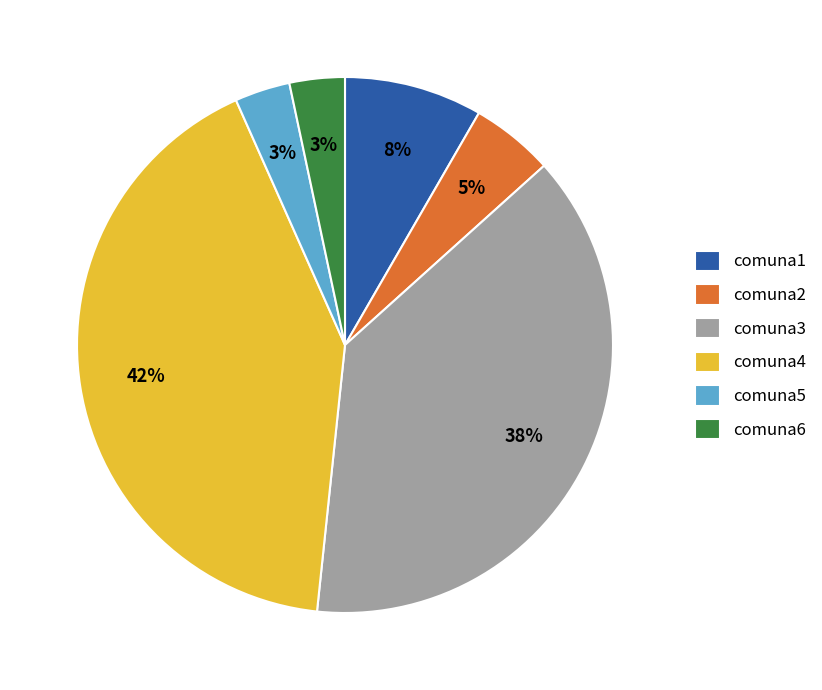

To the nearest percent, what portion does comuna4 represent?

42%